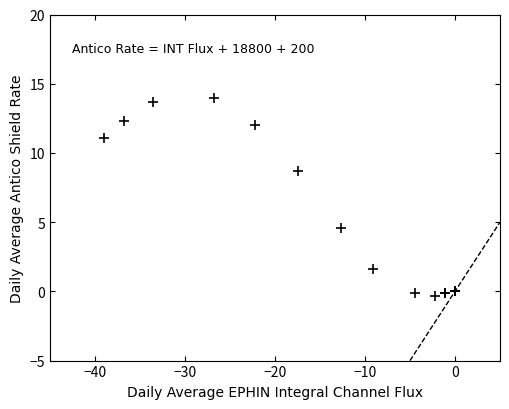

What Y value in the scatter plot is closest to 6?

4.6